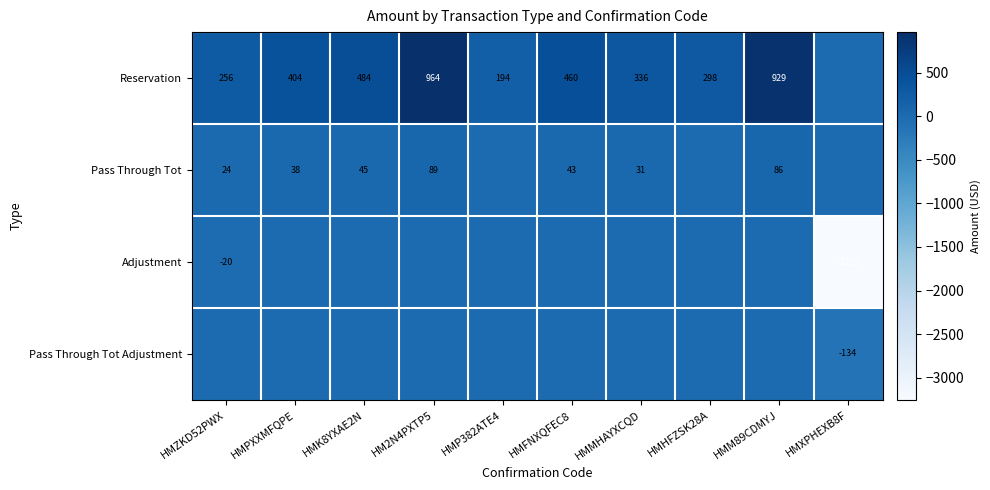

The value of Pass Through Tot at HMK8YXAE2N is 45. True or false?

True